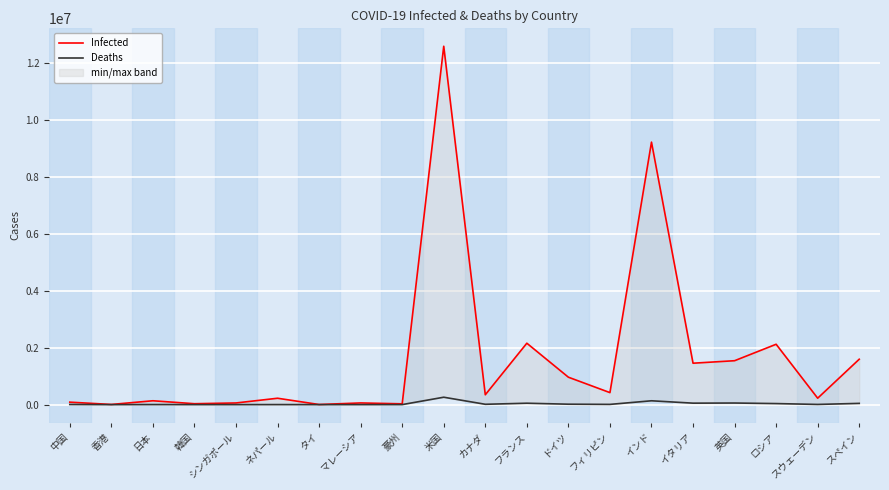

Which series has the largest total across all categories?

Infected